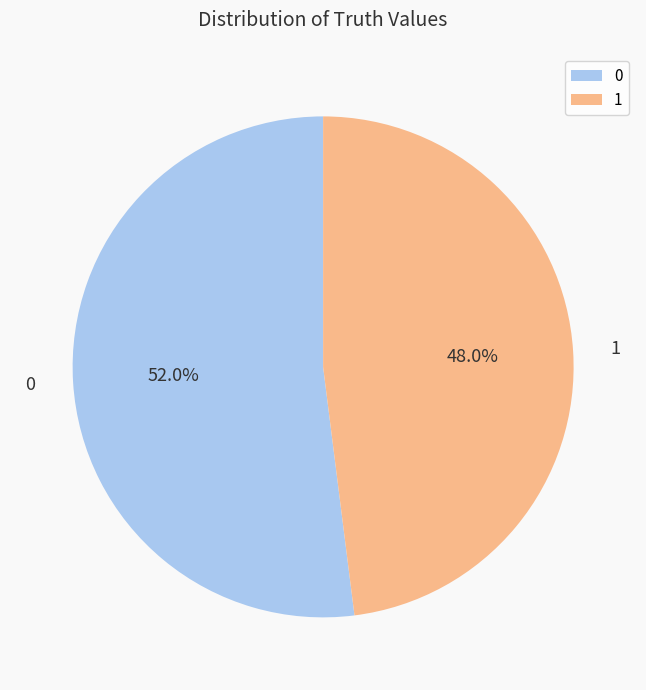

What is the smallest slice in the pie chart?

1